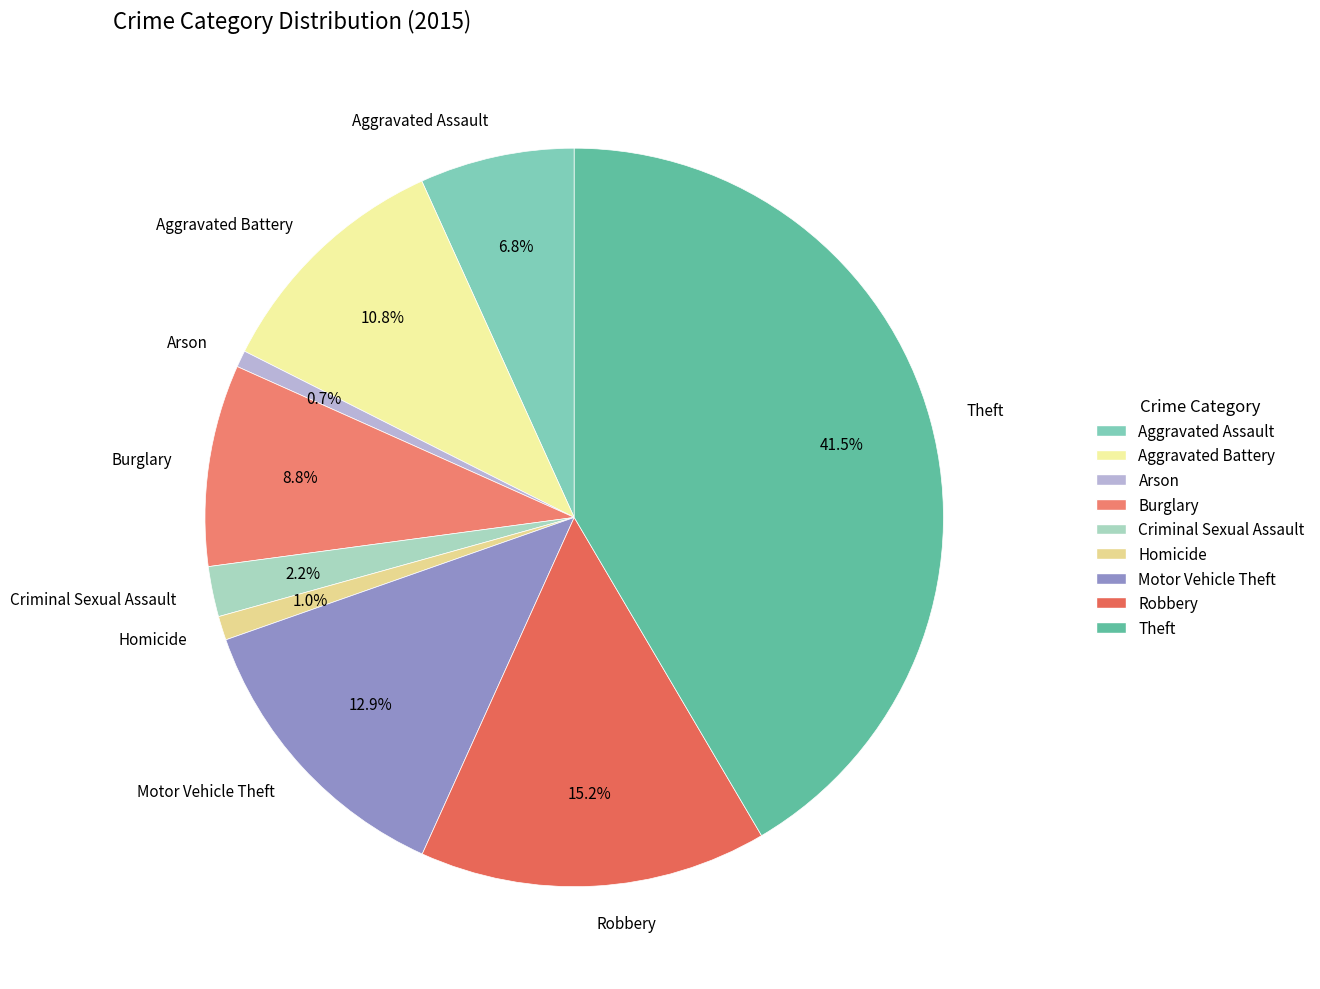

Combined, what portion of the pie is Criminal Sexual Assault and Theft?

43.7%